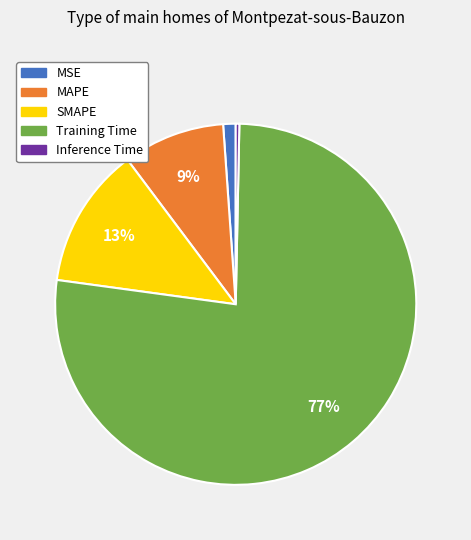

To the nearest percent, what portion does MAPE represent?

9%